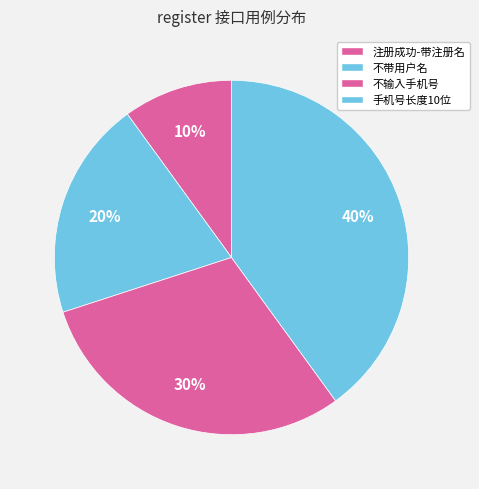

Does any single category account for the majority?

No